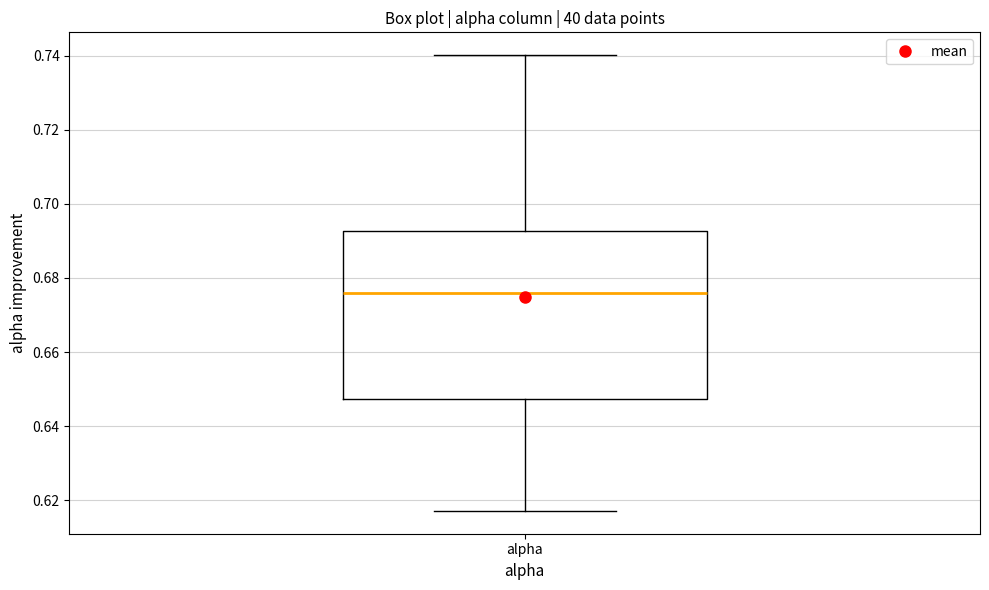

Read this box plot against the y-axis: the position of the median line, the range covered by the box, and the ends of both whiskers. The values are not printed on the chart, so give them approximately, as read against the axis.

median 0.676, box 0.648 to 0.692, whiskers 0.618 to 0.740